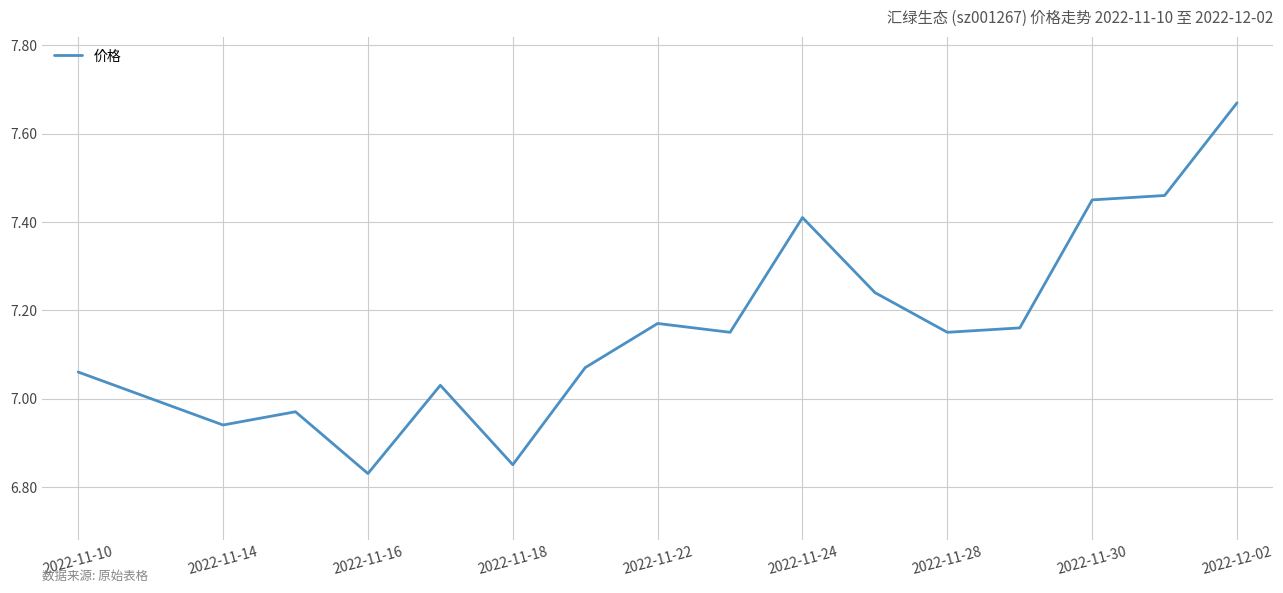

How many lines are shown in the chart?

1